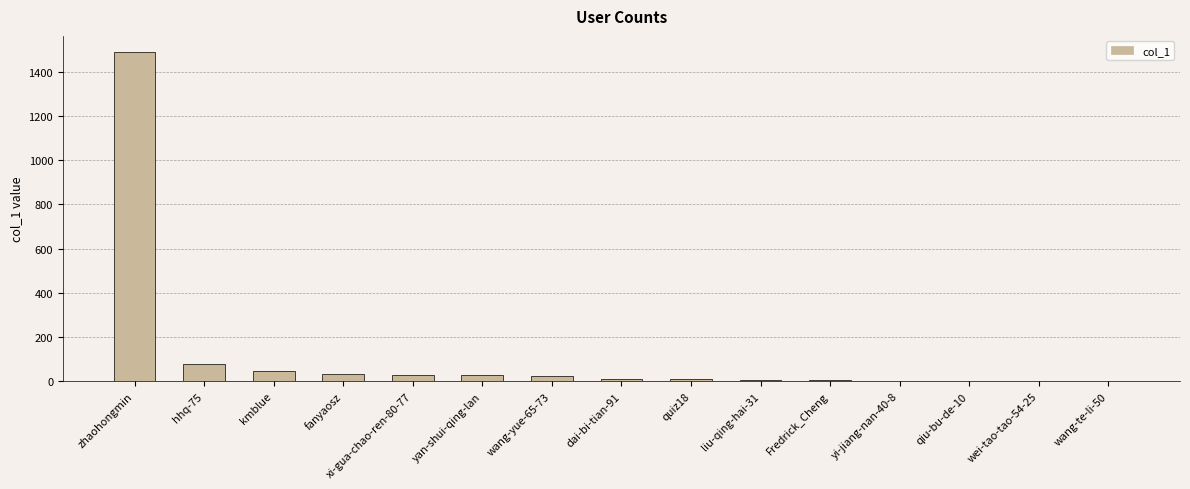

What is the change in value from zhaohongmin to xi-gua-chao-ren-80-77?

-1458